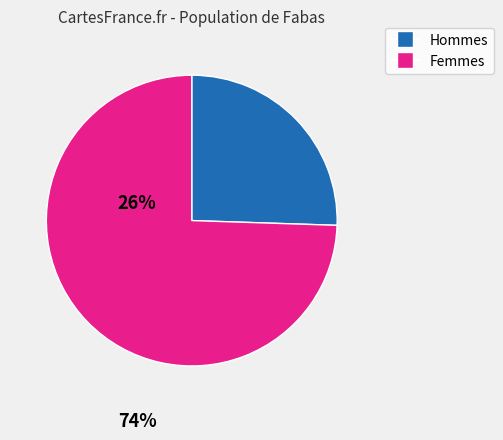

Count the number of slices in the pie.

2